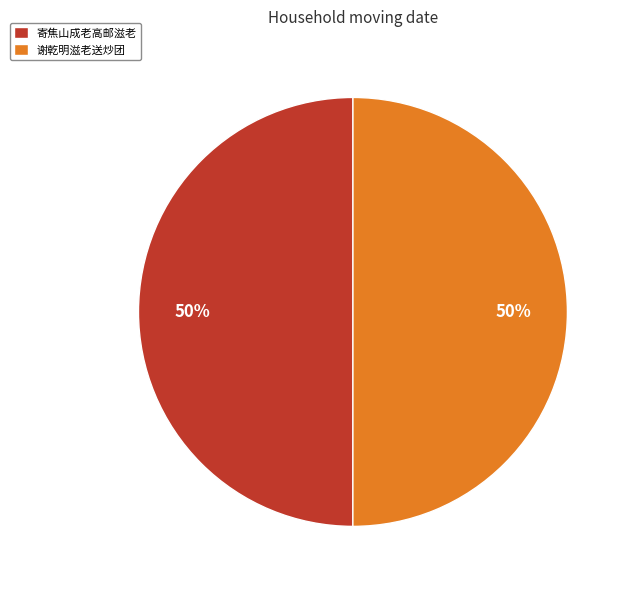

To the nearest percent, what is the combined percentage of 寄焦山成老高邮滋老 and 谢乾明滋老送炒团?

100%